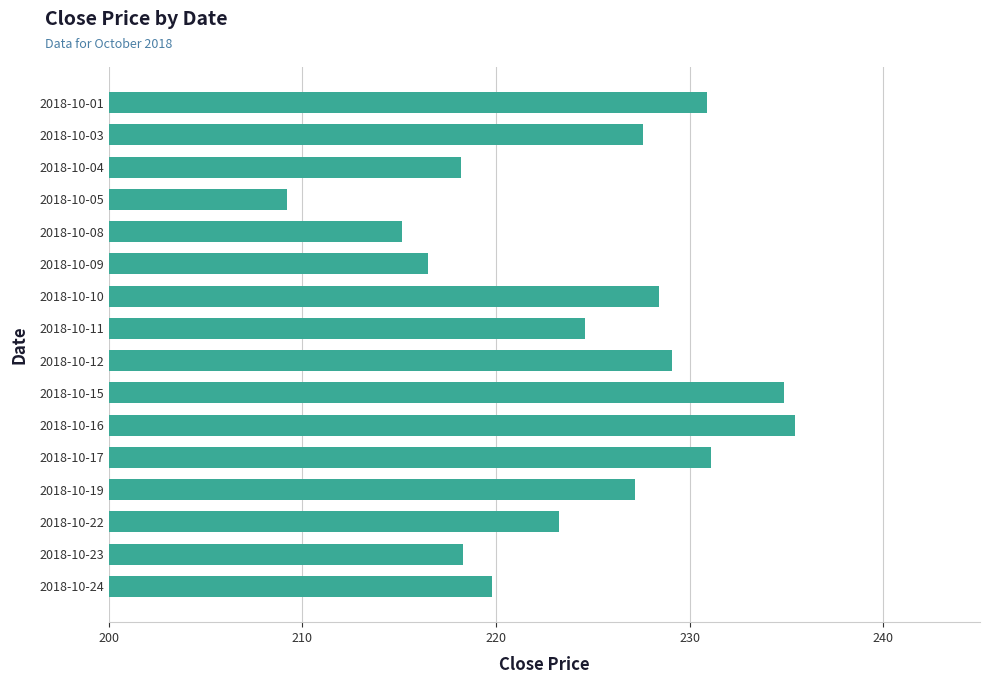

True or false: the data shows 235.4 at 2018-10-16.

True